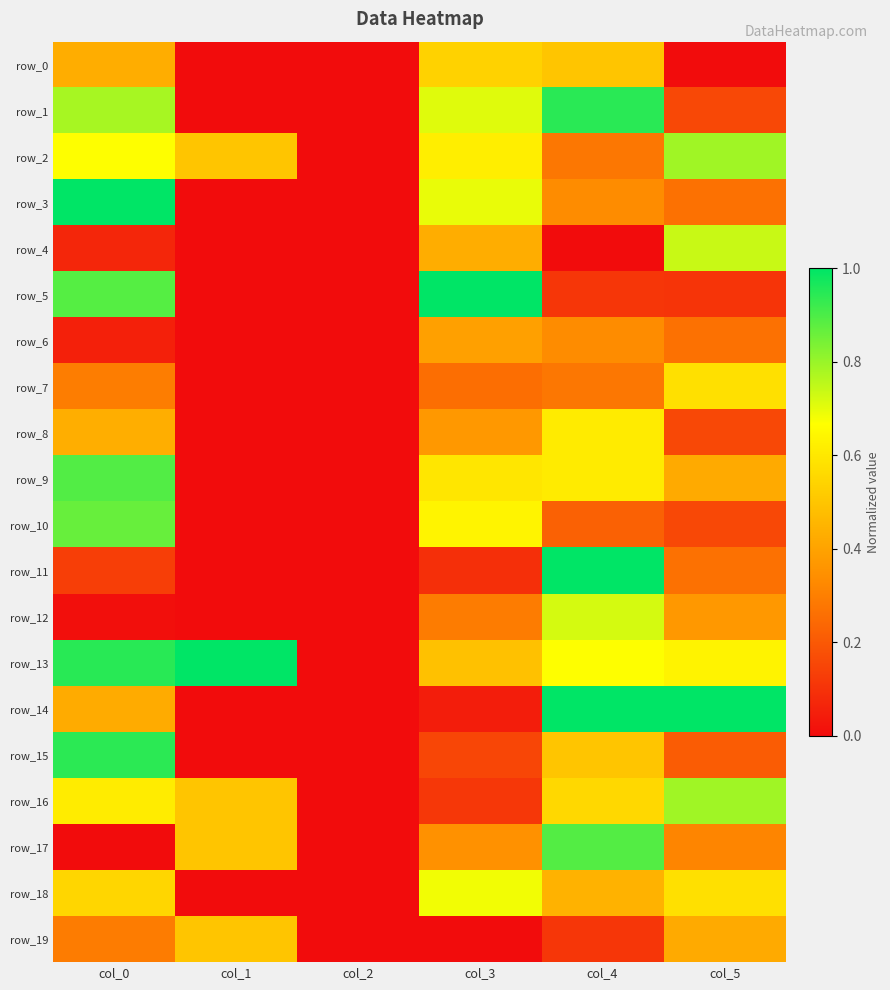

Which series has the largest total across all categories?

row_13